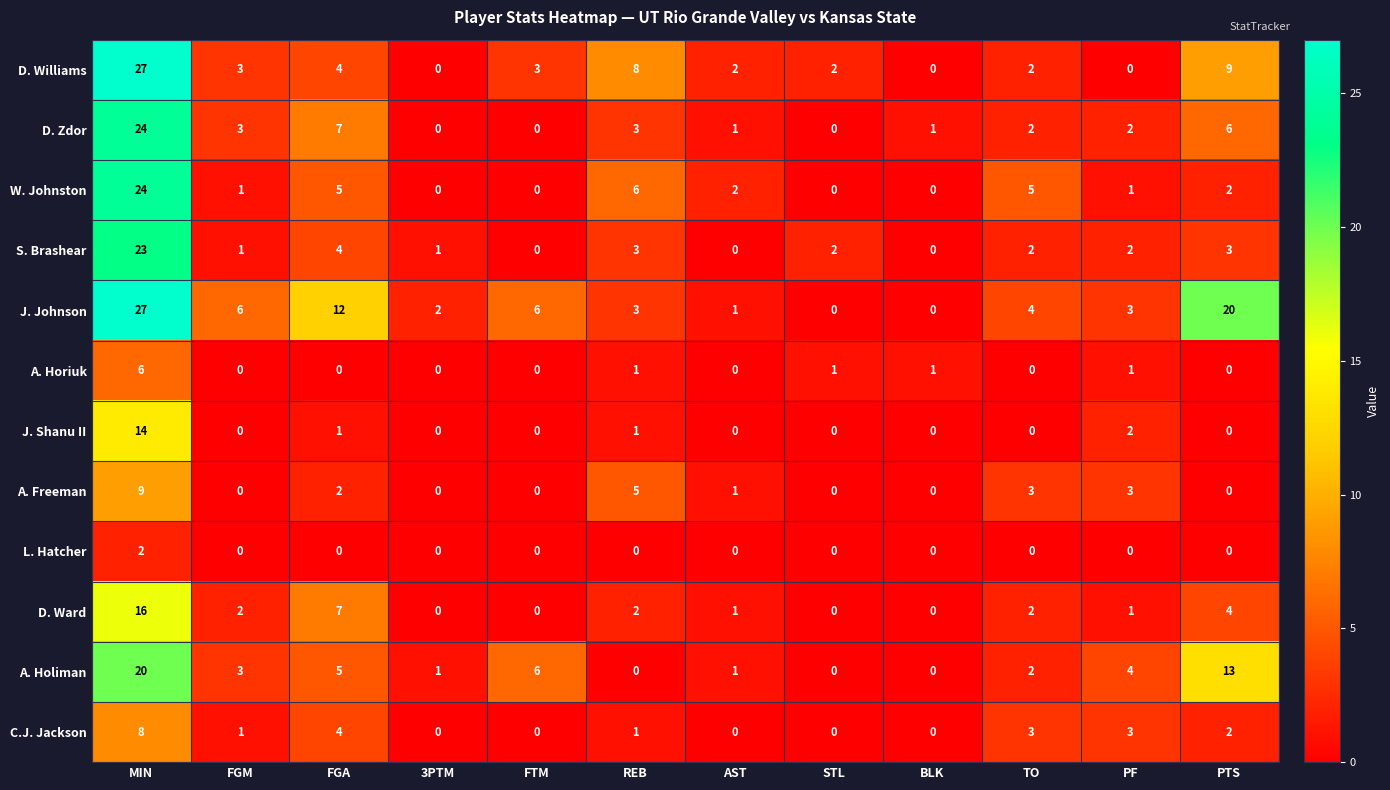

Where is S. Brashear nearest to the value 11?

FGA